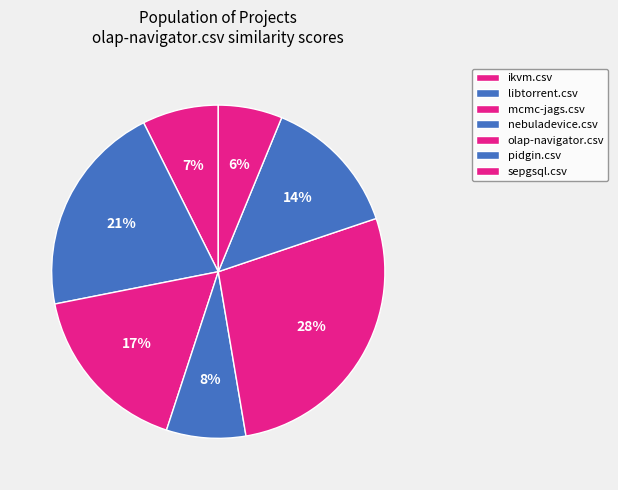

To the nearest percent, what is the average slice percentage?

14%